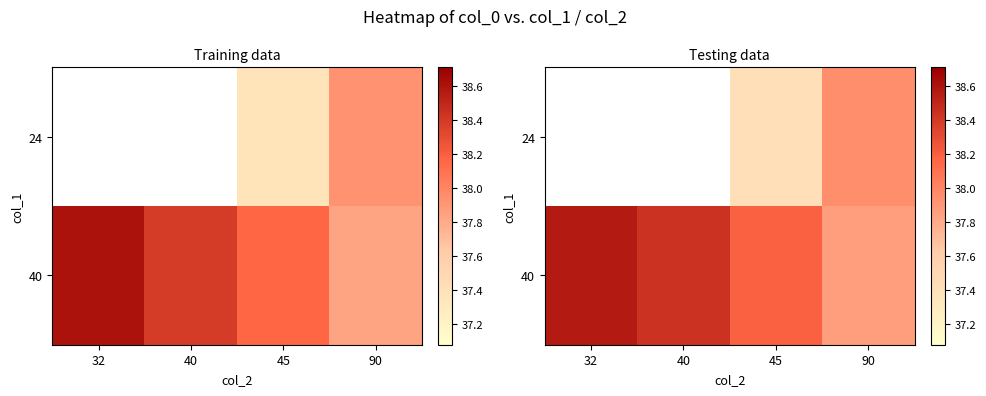

Which label corresponds to the smallest value in the chart?

45